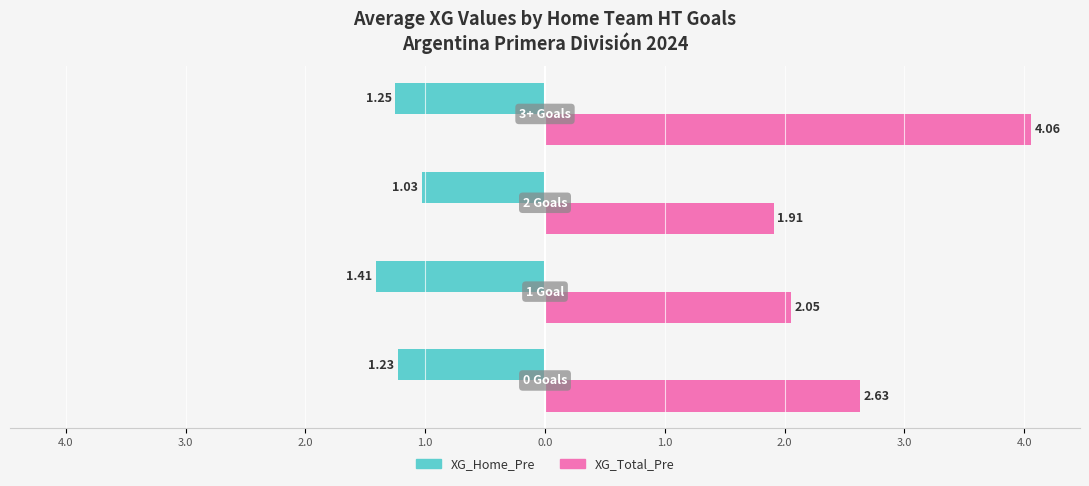

What is the average value of the XG_Total_Pre series?

2.7